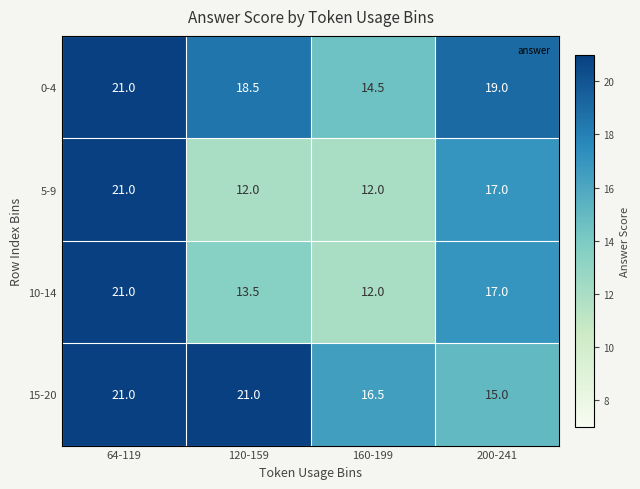

Is it true that 0-4 equals 14.5 at 160-199?

True